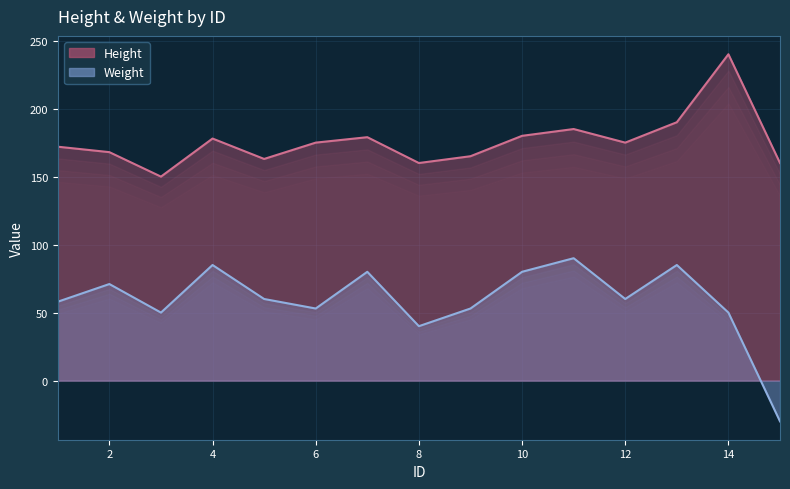

What is the highest value of the Height series?

240